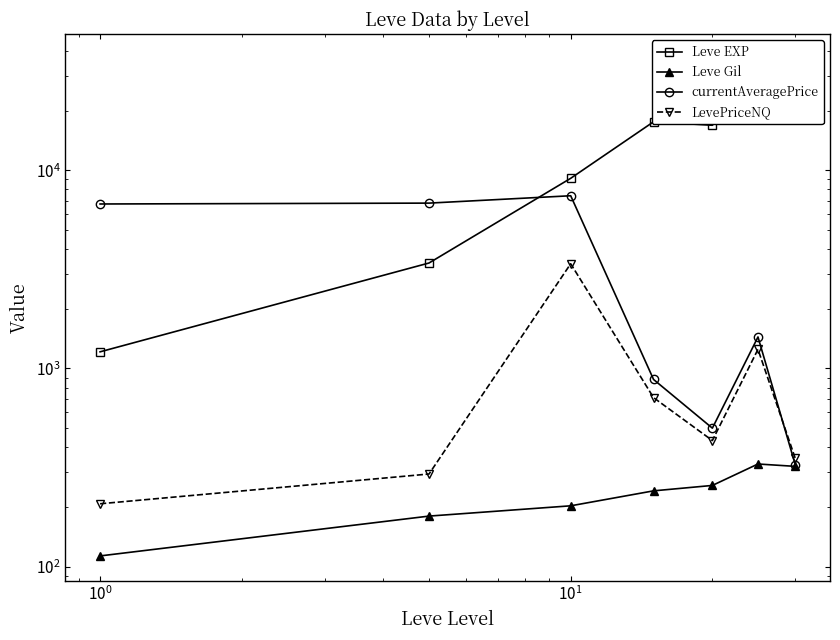

True or false: currentAveragePrice has more than 1 interior local peaks.

True